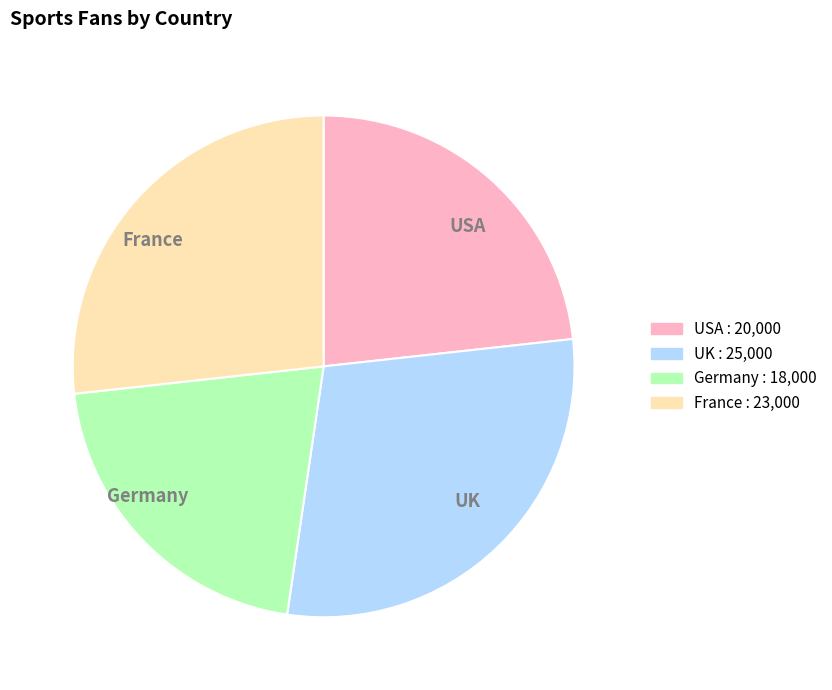

Does USA represent more than half of the total?

No